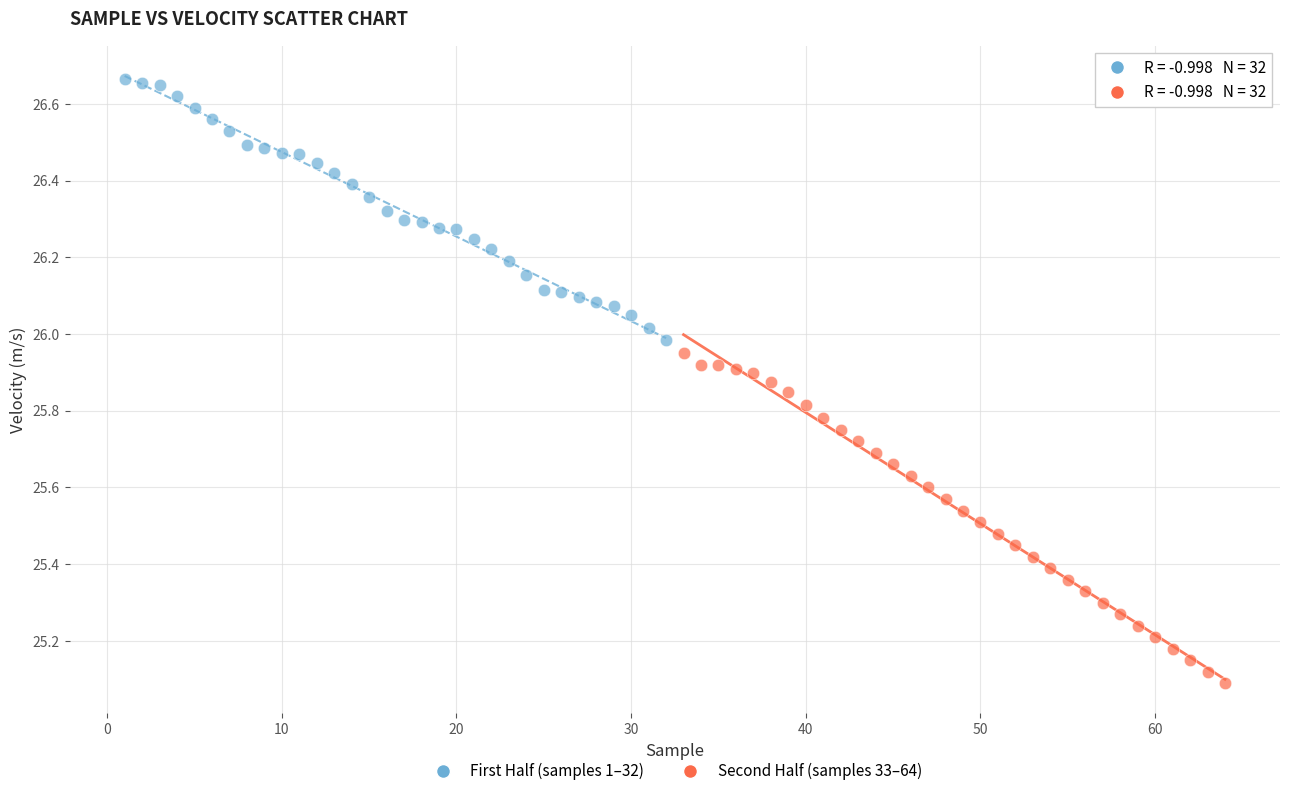

Which series contains the lowest Y value?

Second Half (samples 33–64)